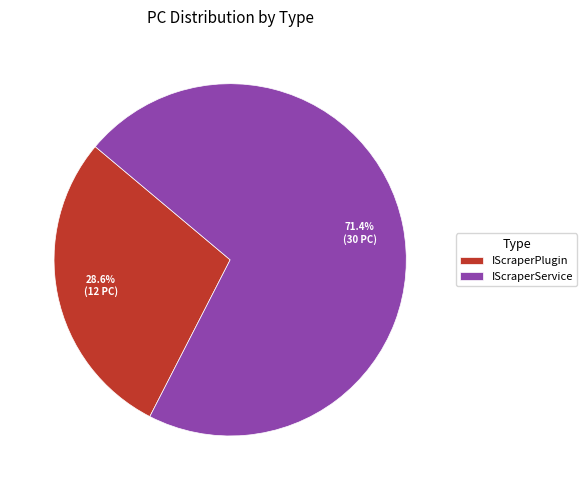

Rank the categories by value from lowest to highest.

IScraperPlugin, IScraperService